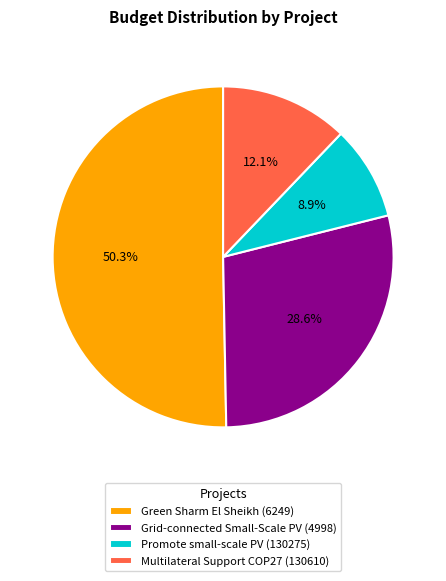

To the nearest percent, what portion does Green Sharm El Sheikh (6249) represent?

50%